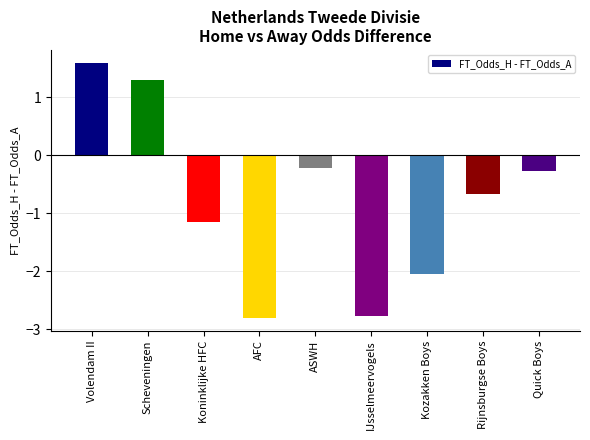

At which category does the chart reach its minimum across all series?

AFC